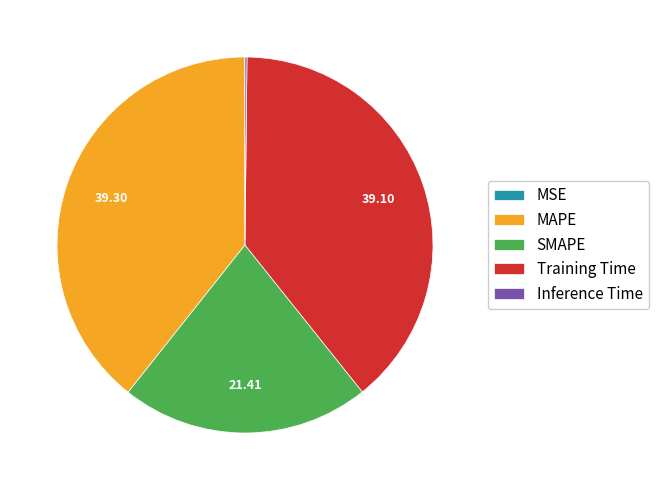

Does any single category account for the majority?

No